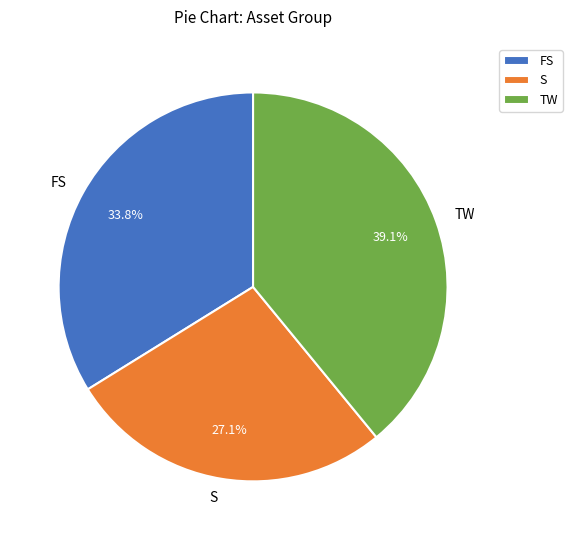

Which has a higher value, TW or S?

TW